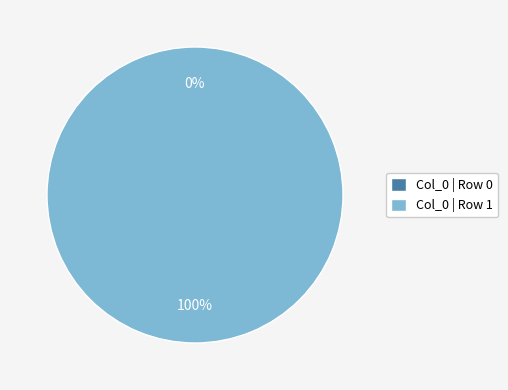

What percentage is the Row 1 slice, to the nearest percent?

100%